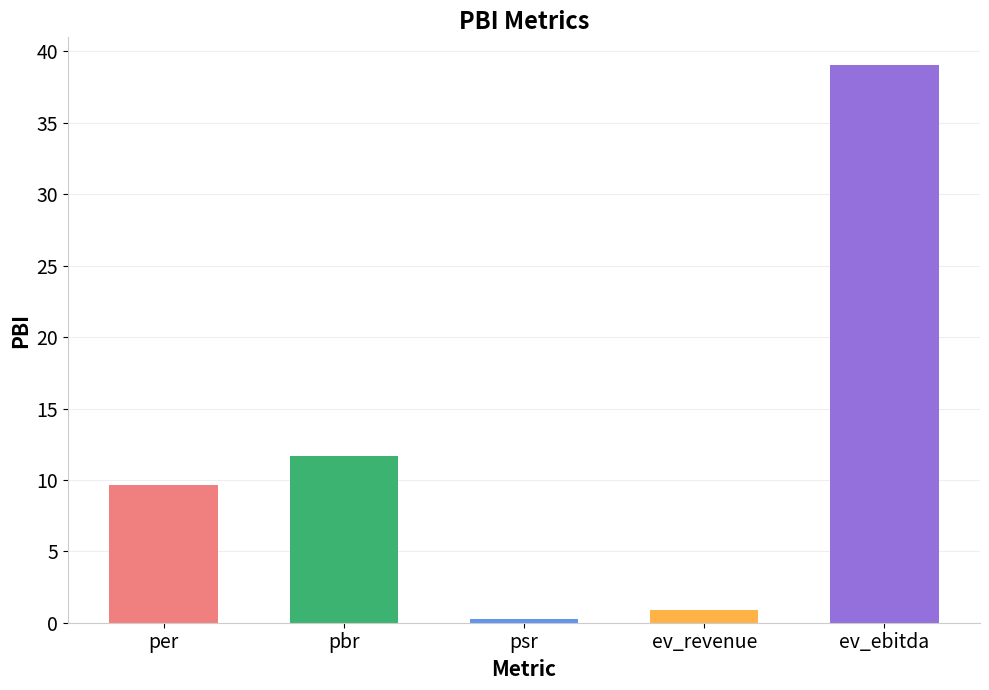

Which has a higher value, pbr or ev_revenue?

pbr